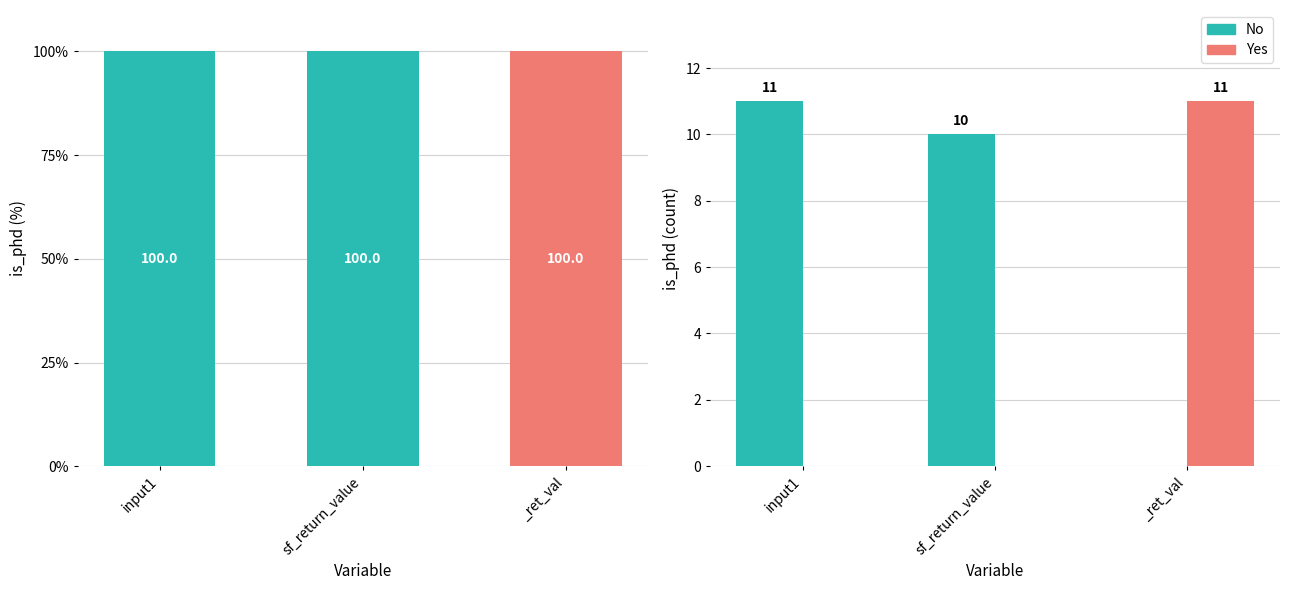

Where is Yes nearest to the value 5?

input1